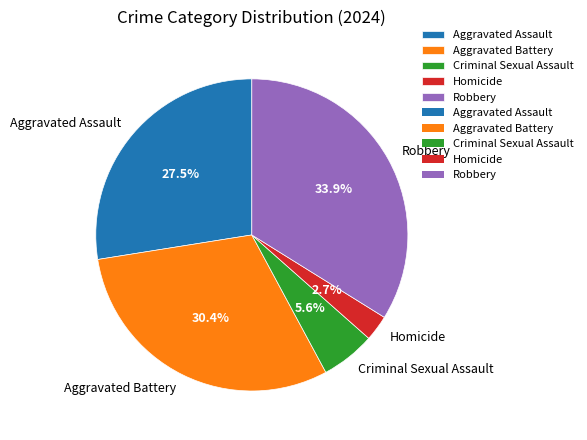

Count the number of slices in the pie.

5